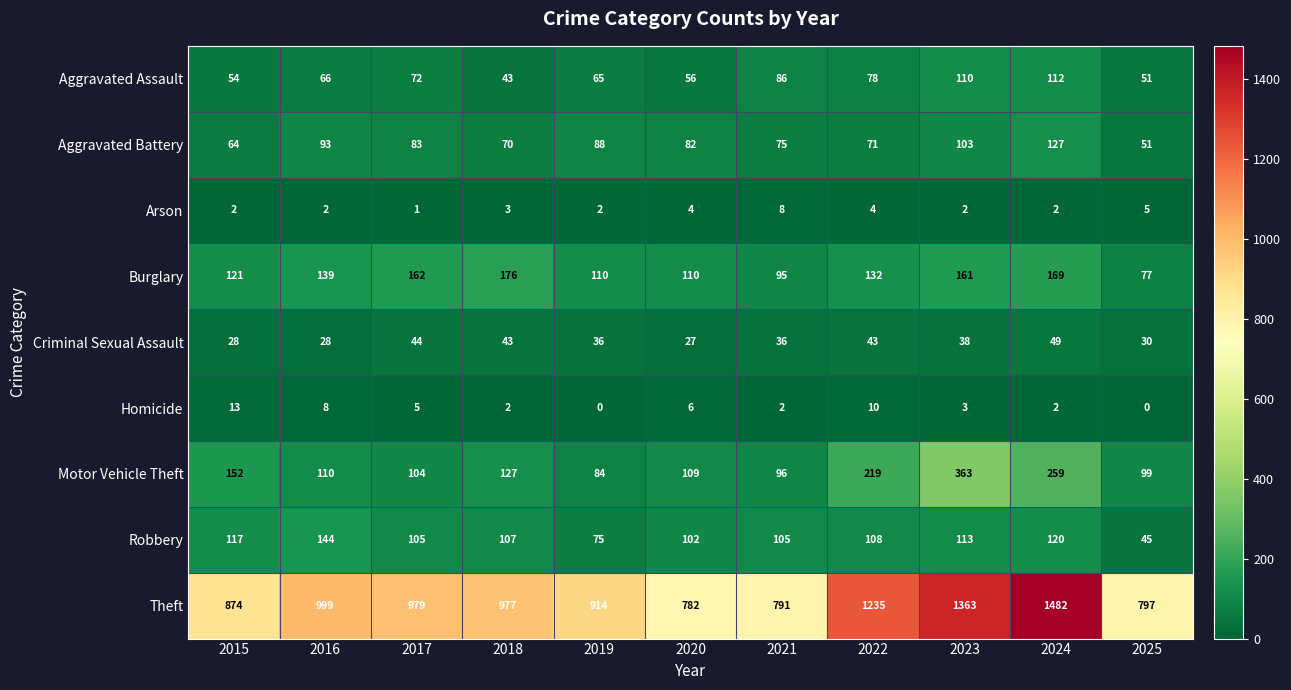

Count the number of data series in this chart.

9